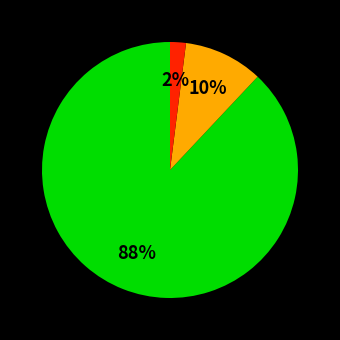

To the nearest percent, what is the difference between the largest and smallest slice percentages?

86%